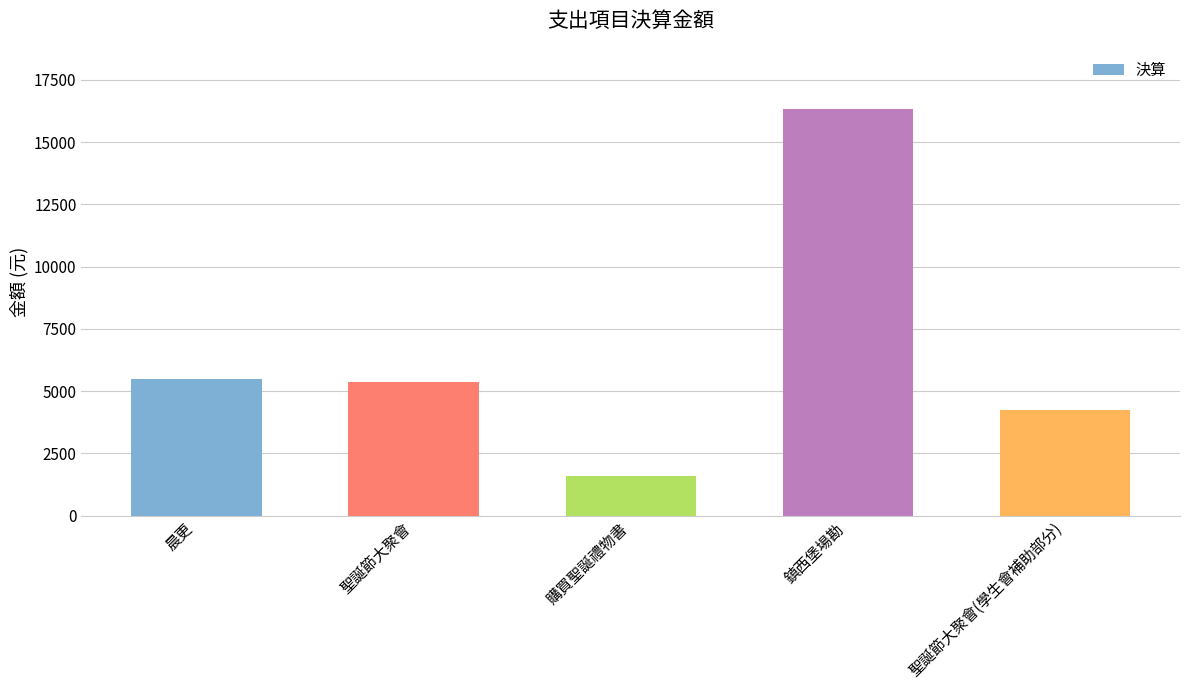

Is it true that the value at 鎮西堡場勘 is 16336?

True